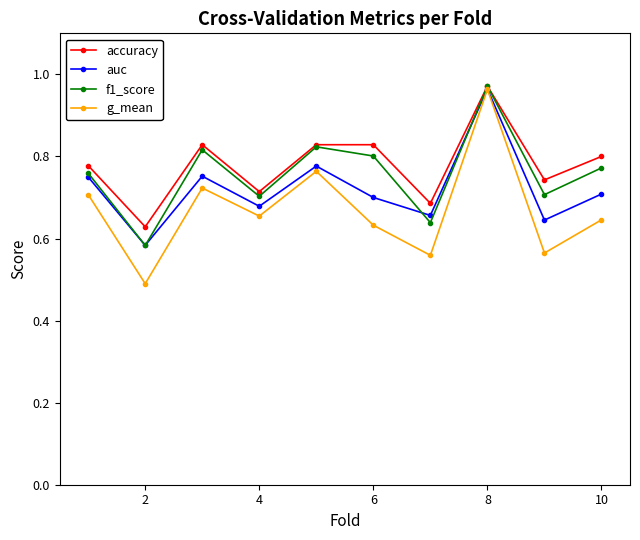

How many interior local valleys does the f1_score series have?

4